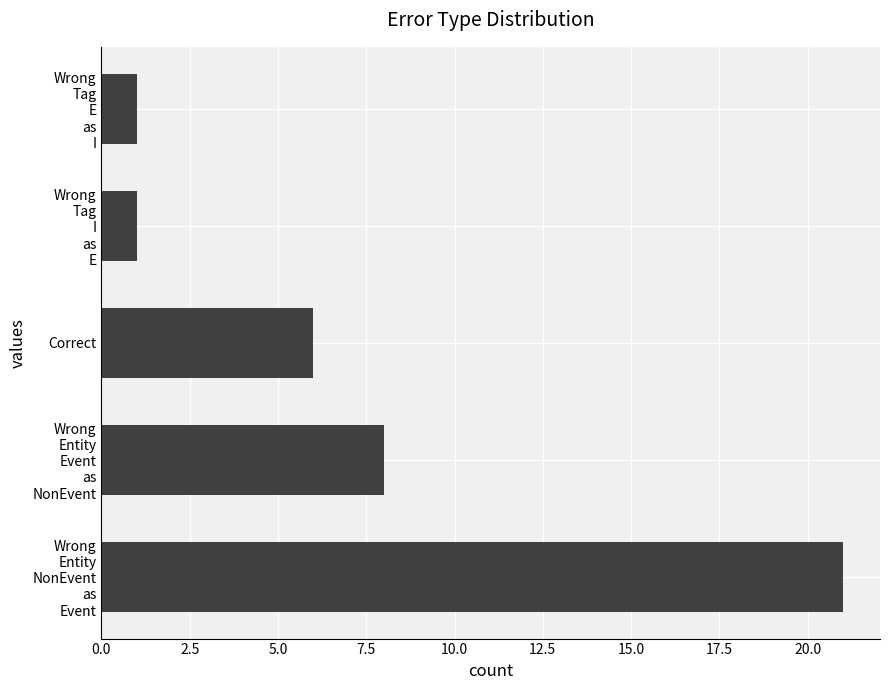

What is the maximum value shown in the chart?

21